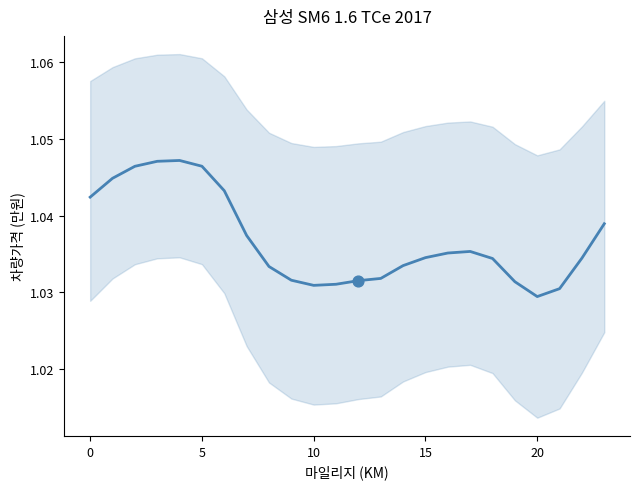

Approximately how many times larger is the value at 14 compared to 20?

1.0